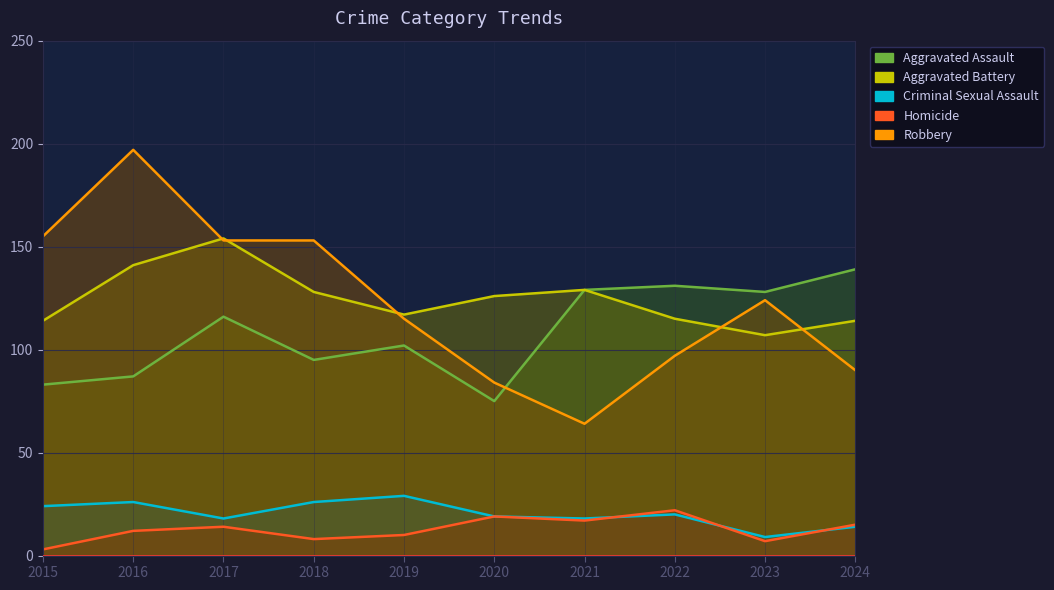

What is the maximum value shown in the chart?

197